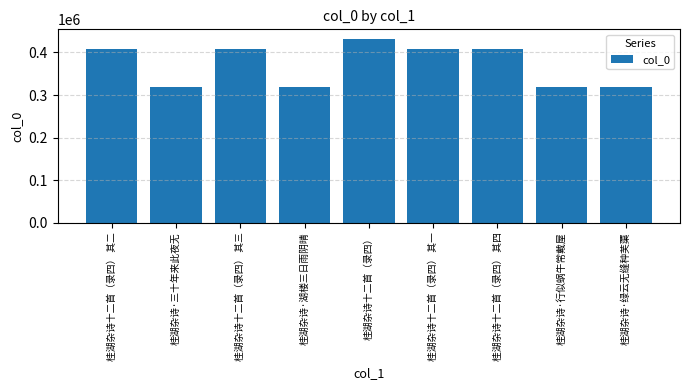

What is the label of the 3rd bar from the right?

桂湖杂诗十二首（录四） 其四